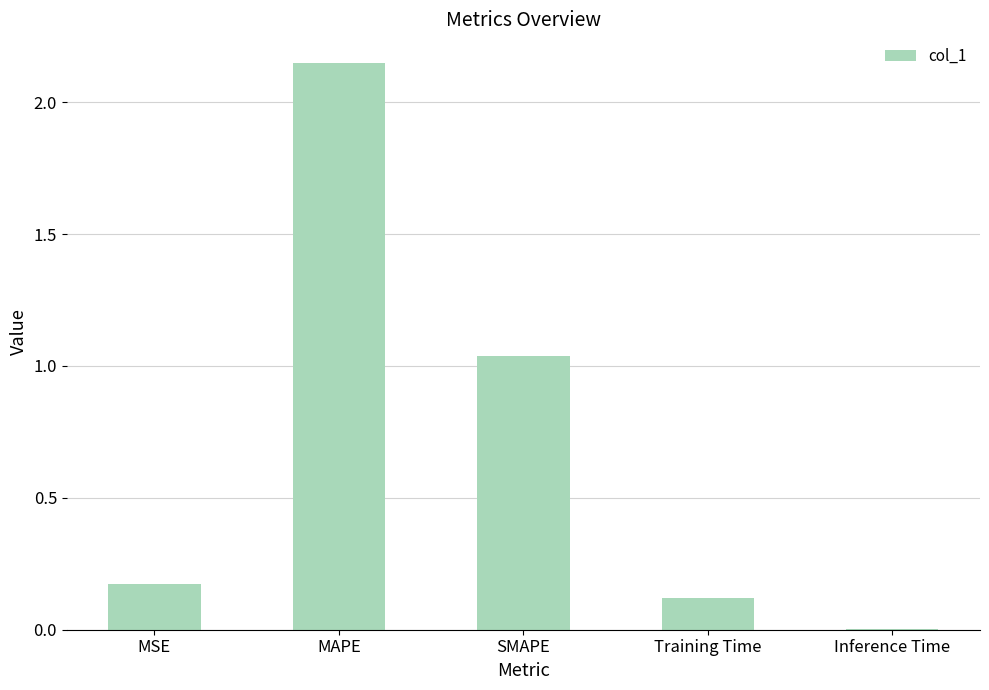

How many distinct data groups are displayed?

1